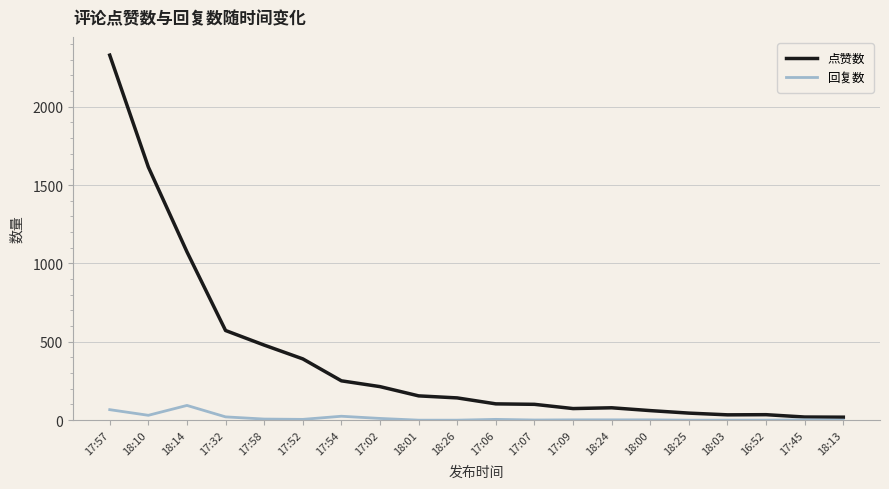

What is the highest value of the 点赞数 series?

2329